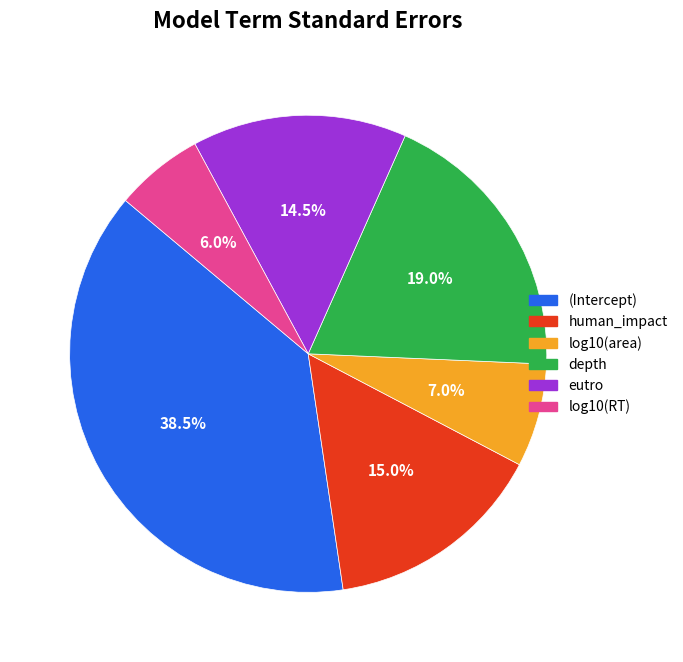

Which has a higher value, (Intercept) or log10(RT)?

(Intercept)